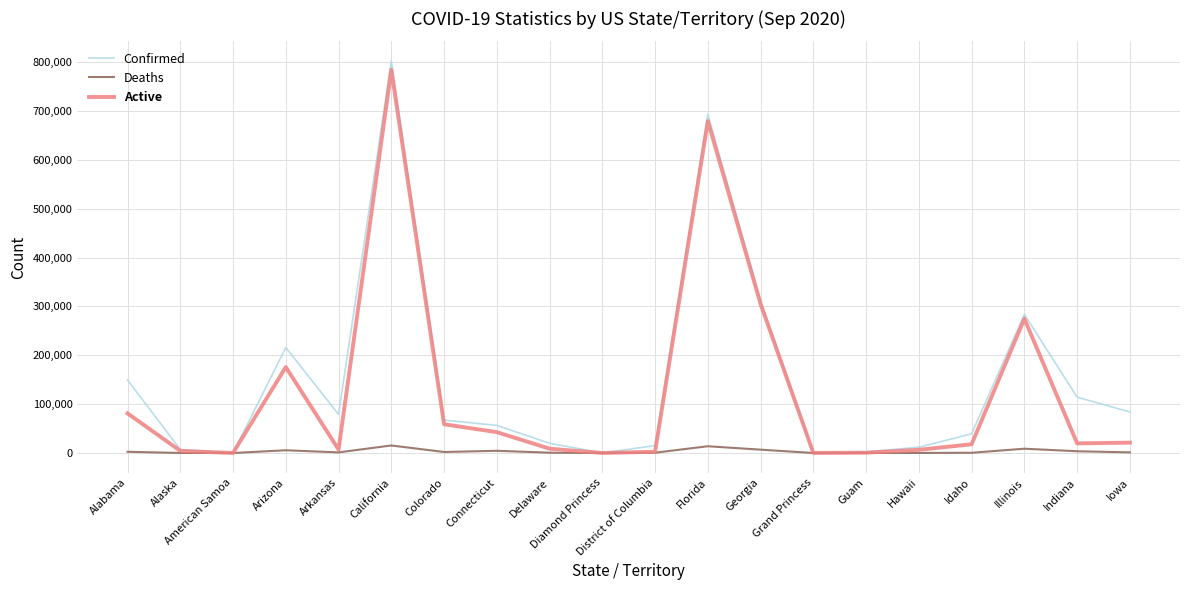

Where is Active nearest to the value 392061?

Georgia